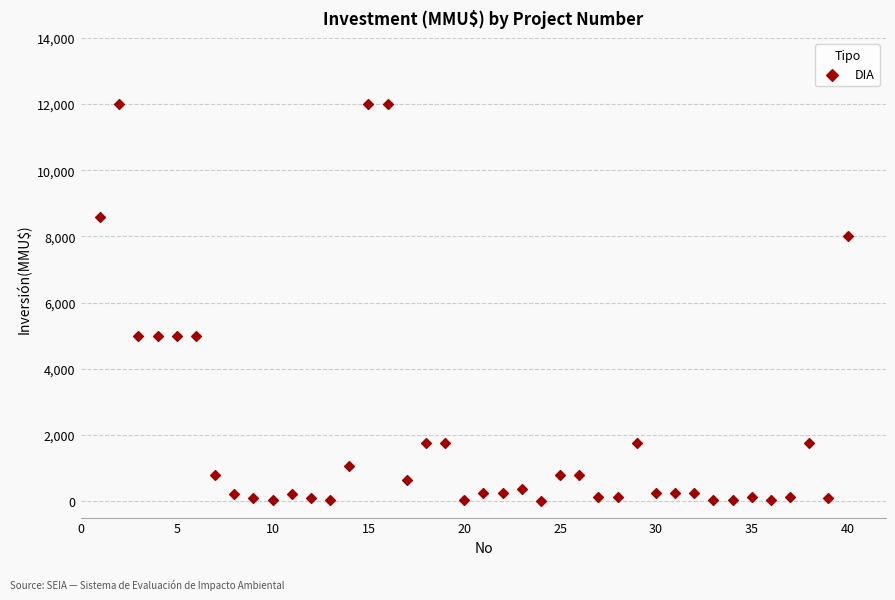

What is the range of X values (max minus min)?

39